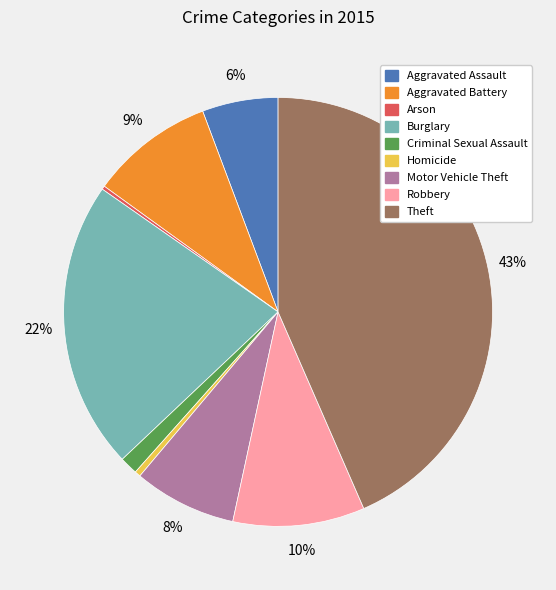

Is there a majority slice in this chart?

No